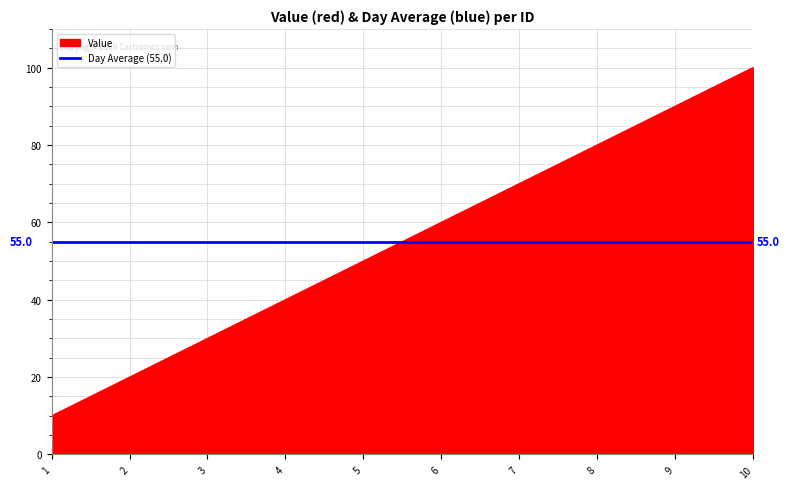

Reading left to right, list all the values displayed in this chart.

10	20	30	40	50	60	70	80	90	100